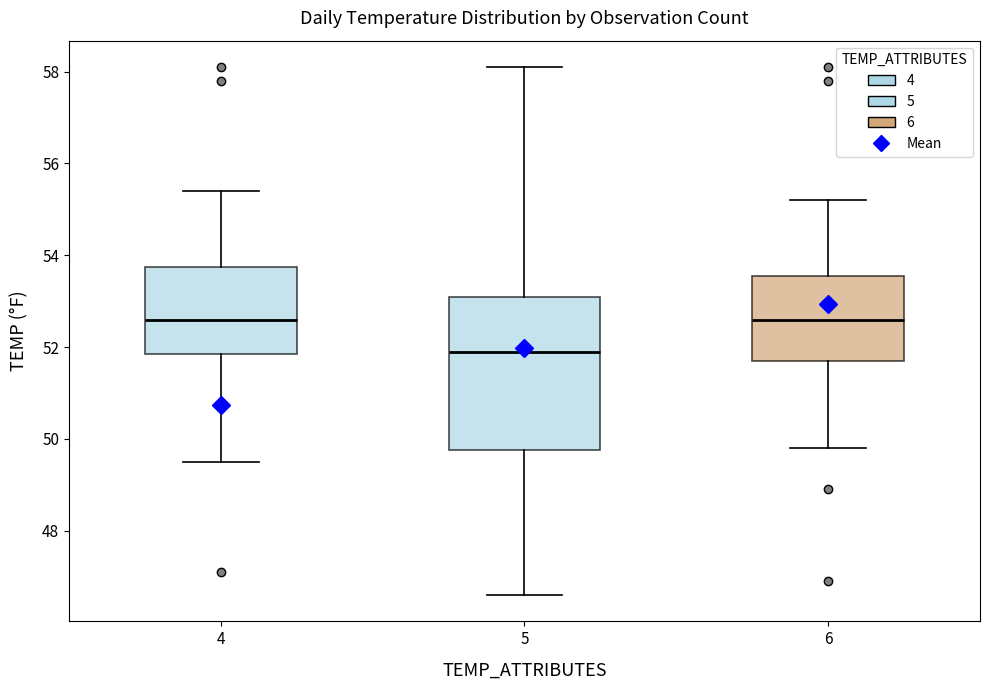

Which box is the tallest, from its lower edge to its upper edge?

5